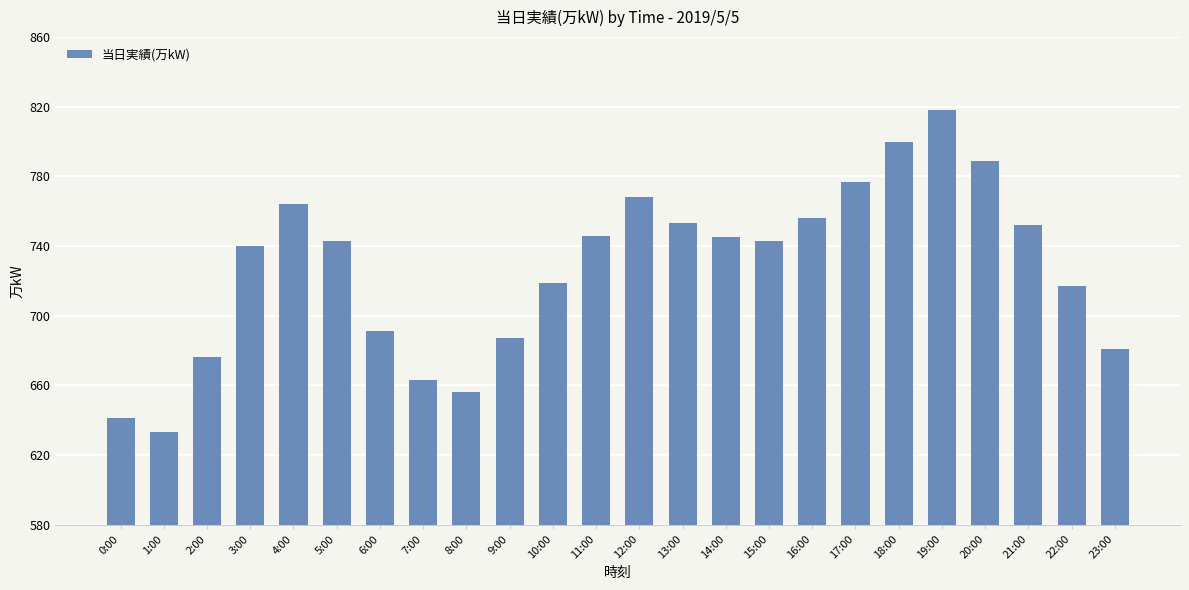

How many distinct data groups are displayed?

1